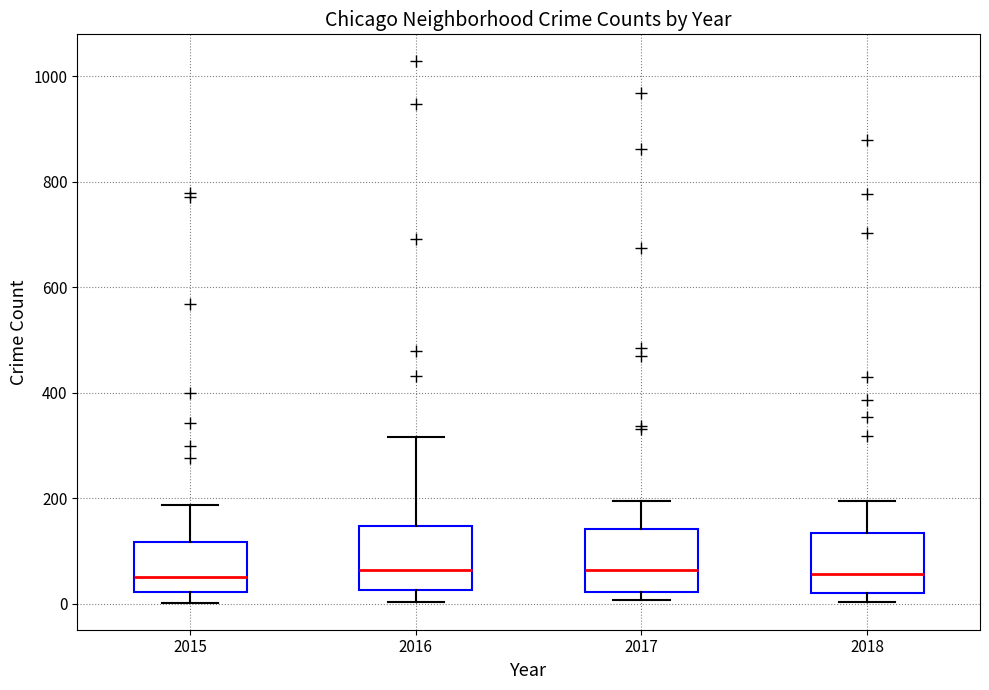

Reading left to right, transcribe this box plot: for each box, give where its median line is, the range the box spans, and where its two whiskers end, as read against the y-axis. The values are not printed on the chart, so give them approximately, as read against the axis.

2015: median 60, box 20 to 120, whiskers 0 to 180
2016: median 60, box 20 to 140, whiskers 0 to 320
2017: median 60, box 20 to 140, whiskers 0 to 200
2018: median 60, box 20 to 140, whiskers 0 to 200